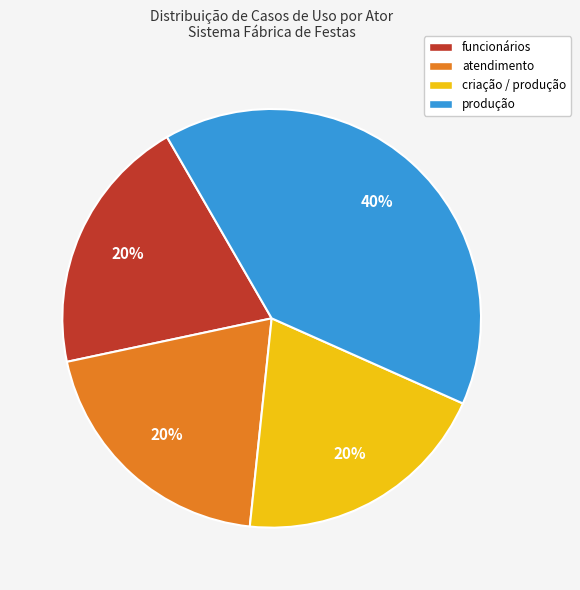

How many segments does this pie chart have?

4